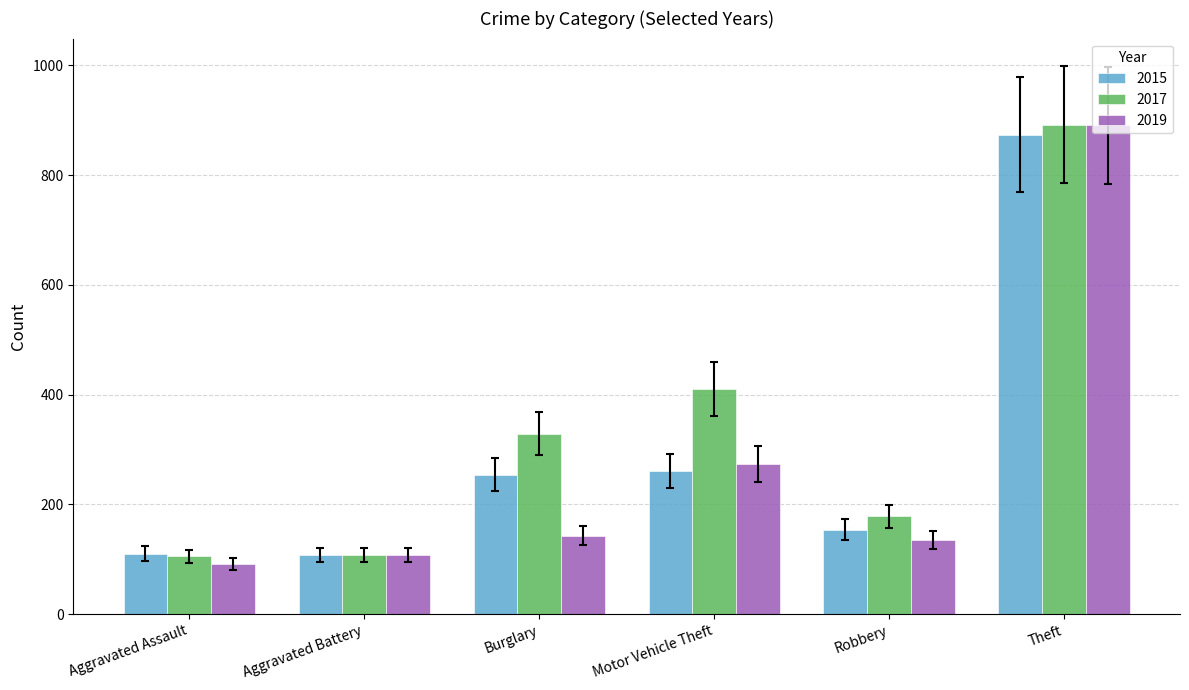

What value does the 2015 series have at Aggravated Assault?

110